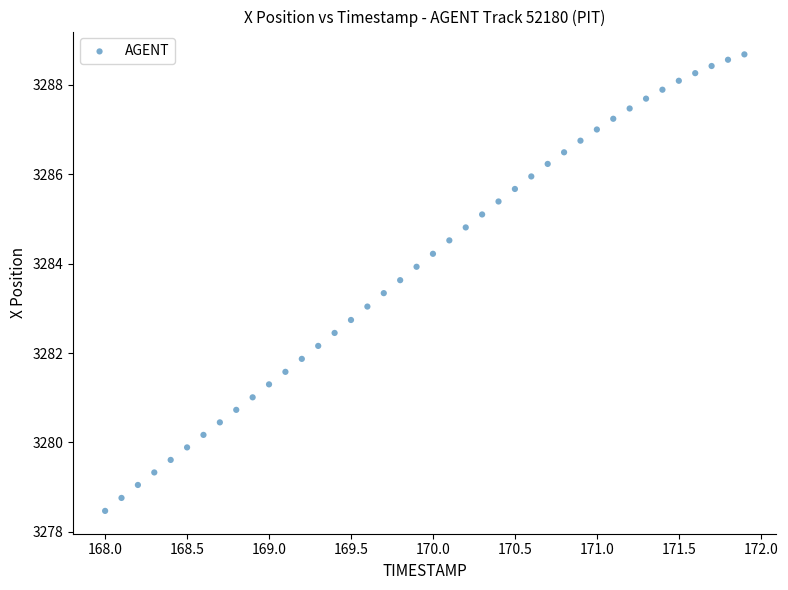

What is the range of X values (max minus min)?

3.9